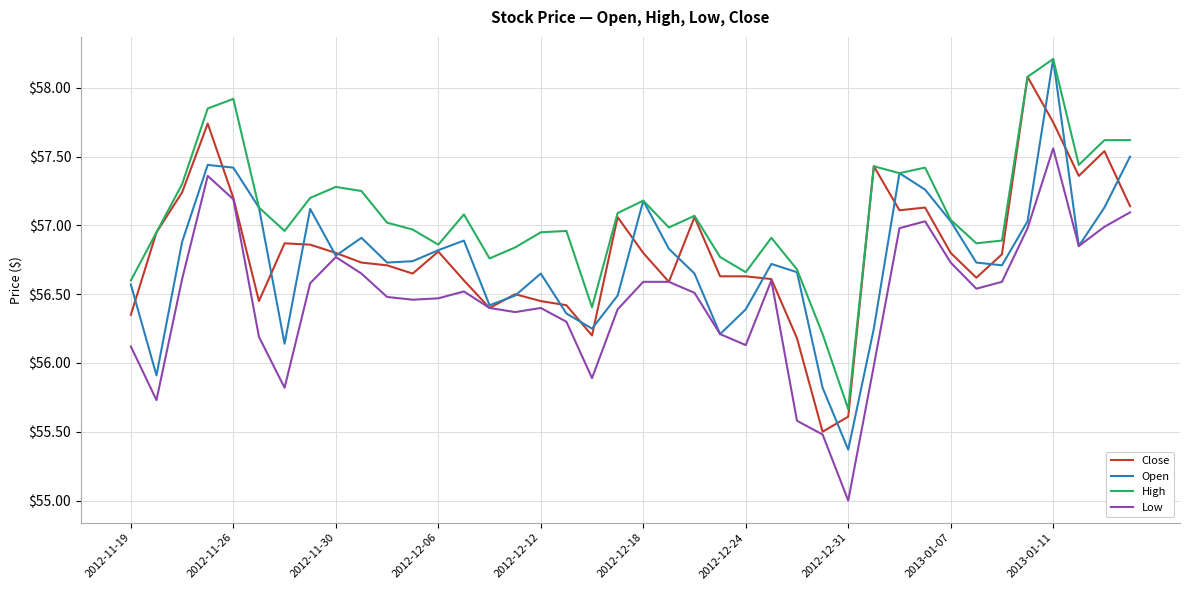

At how many categories does at least one series exceed 55?

40